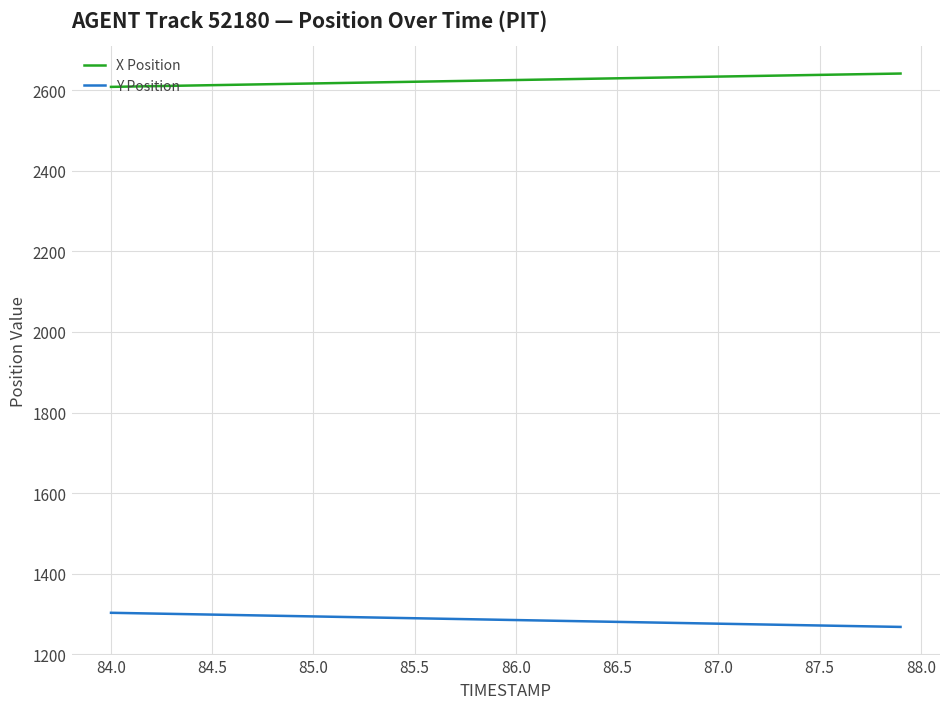

What is the sum of all X Position values?

104989.1